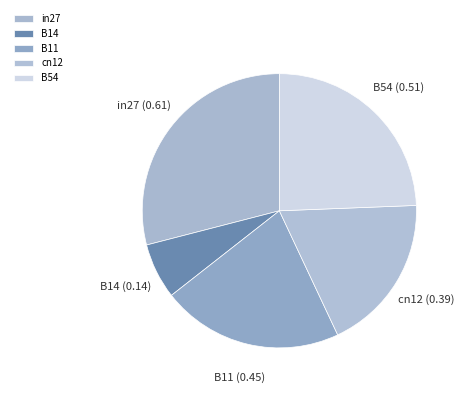

Which has a higher value, cn12 or in27?

in27